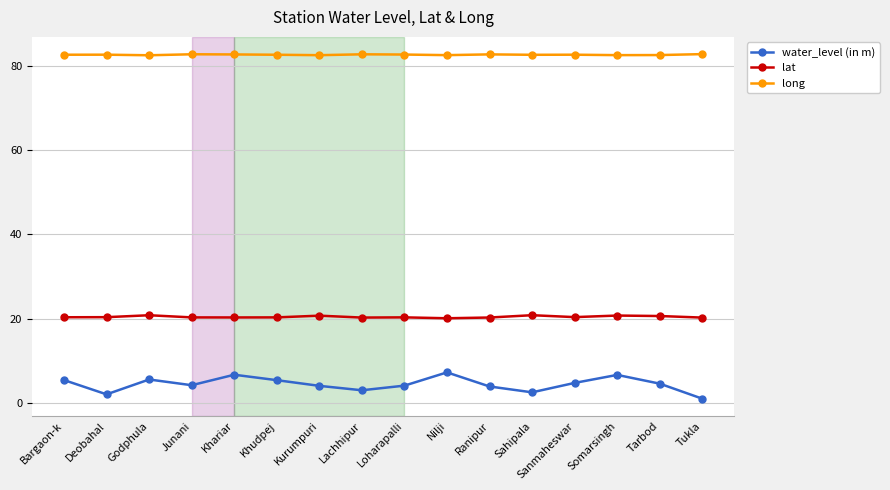

List the series in order of their overall mean, lowest first.

water_level (in m), lat, long